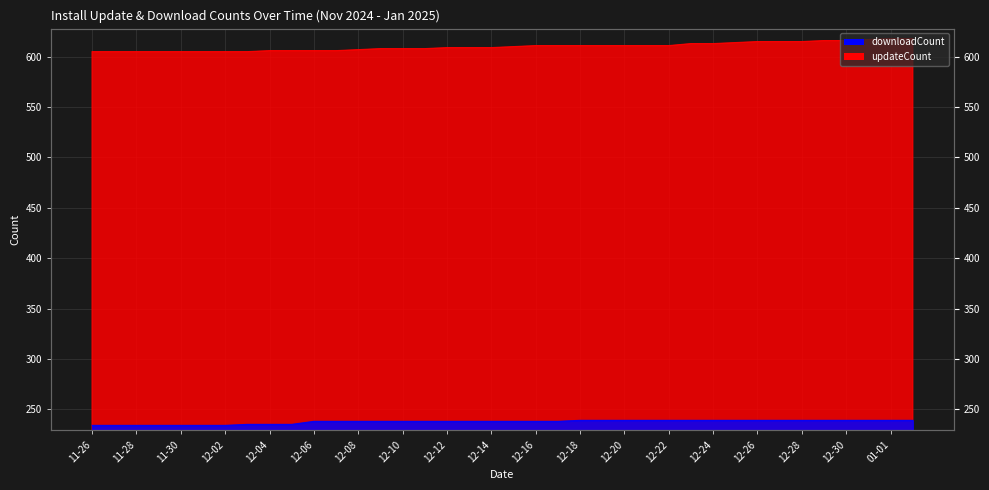

True or false: updateCount and downloadCount intersect in this chart.

False